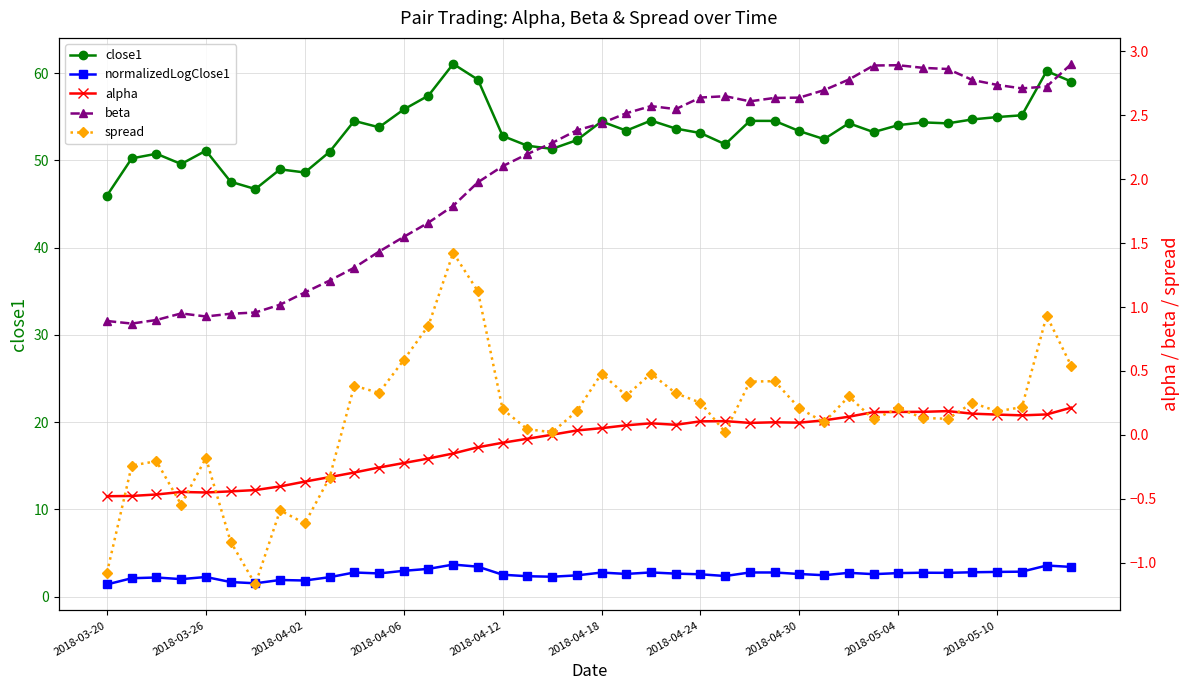

How many values in spread are below zero?

10